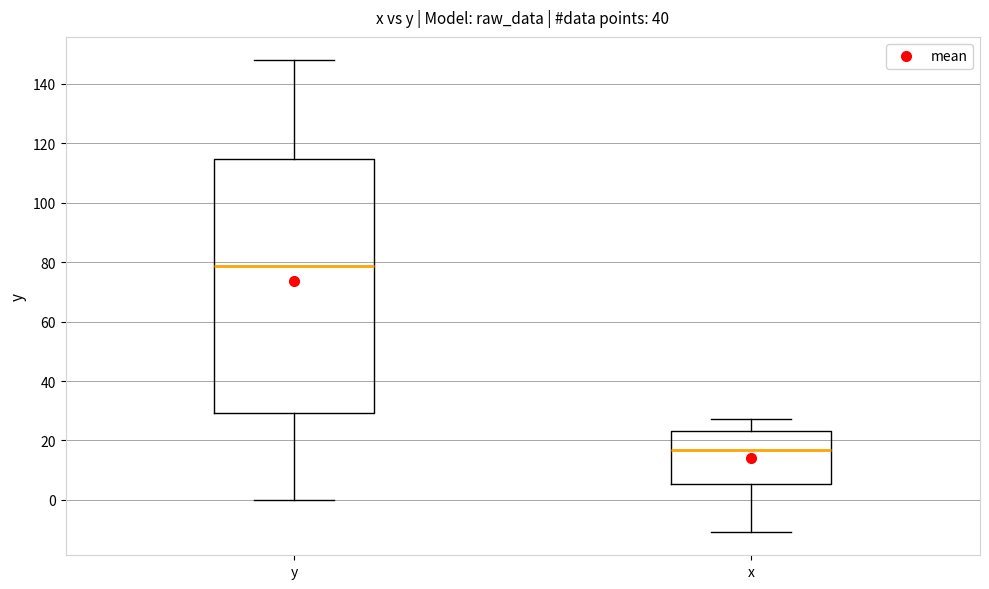

Reading left to right, read every box against the y-axis: the position of its median line, the range the box covers, and the ends of its whiskers. The values are not printed on the chart, so give them approximately, as read against the axis.

y: median 78, box 30 to 114, whiskers 0 to 148
x: median 16, box 6 to 24, whiskers -10 to 28